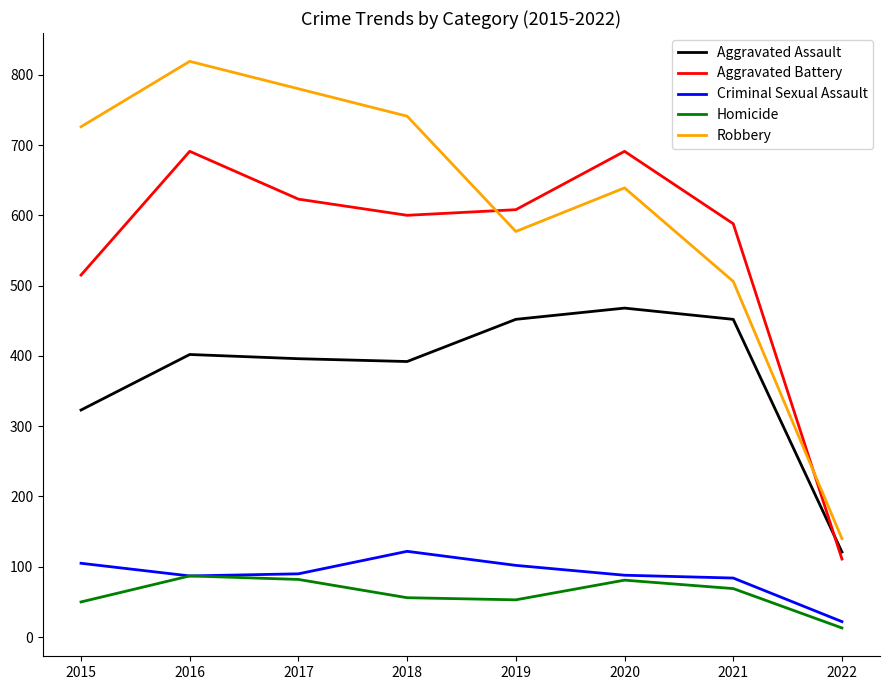

In Aggravated Battery, how many points are higher than both neighbors (excluding endpoints)?

2